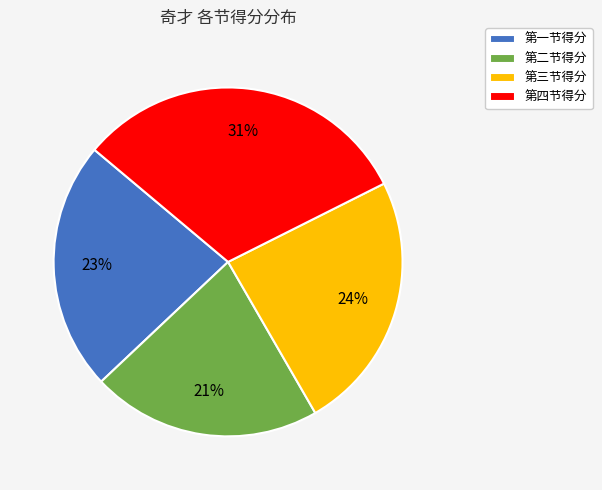

To the nearest percent, what is the combined percentage of 第三节得分 and 第二节得分?

45%